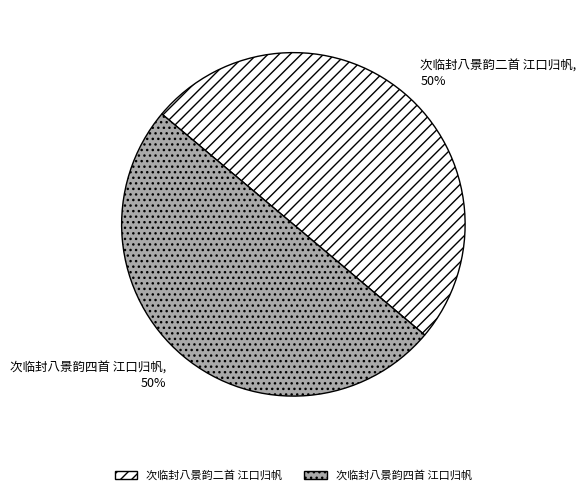

What is the ratio of the value at 次临封八景韵二首 江口归帆 to the value at 次临封八景韵四首 江口归帆?

1.0